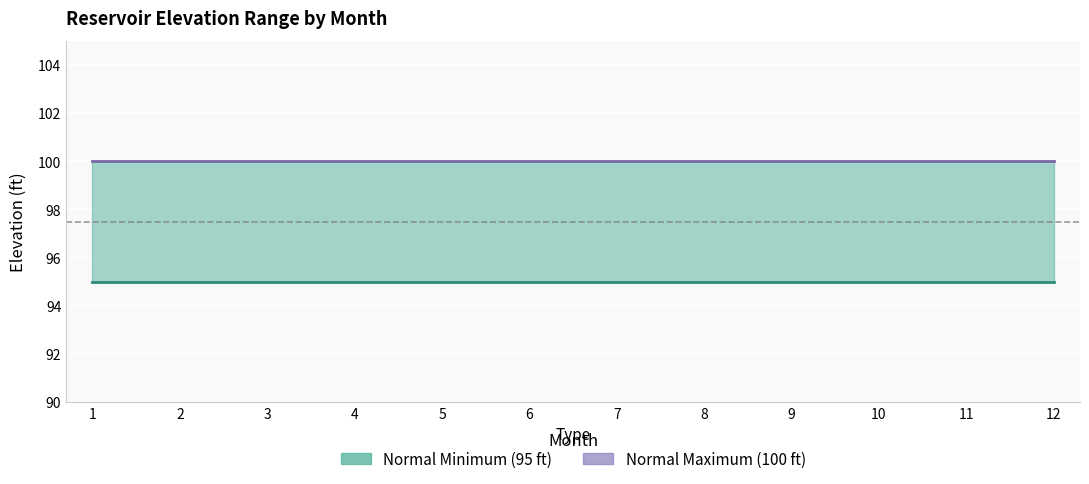

Between 9 and 10, which series saw the biggest shift?

Normal Minimum